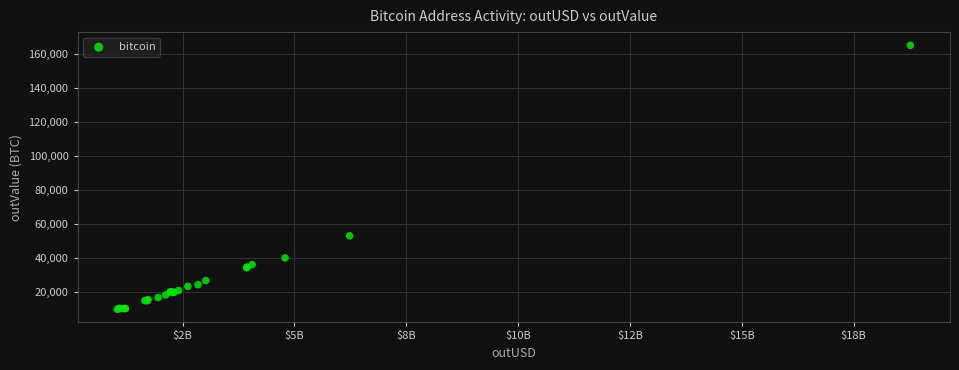

What Y value in the scatter plot is closest to 87339?

52884.9